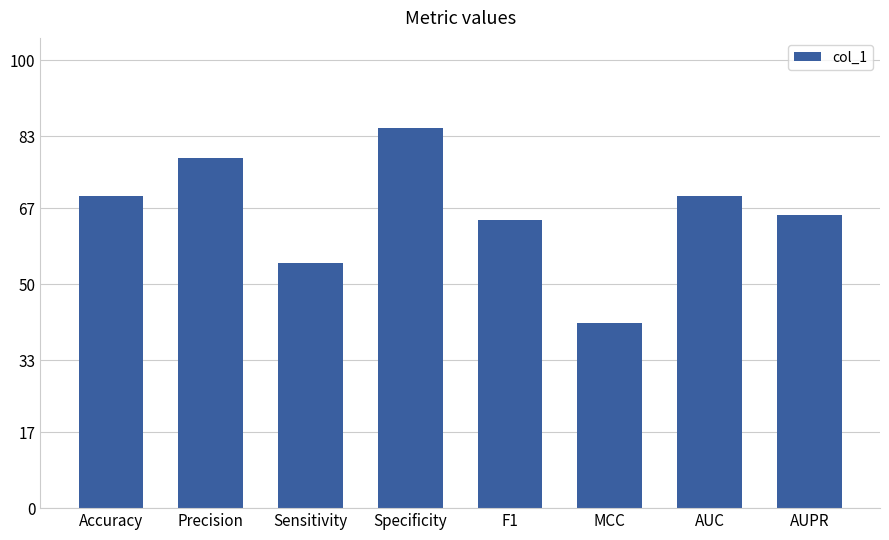

What position from the right is AUPR?

1